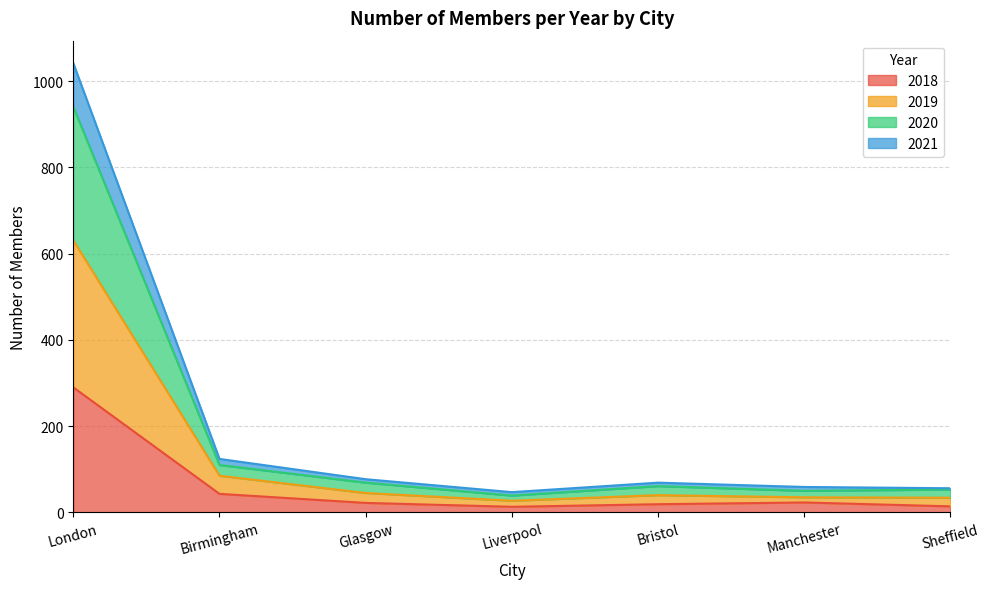

In 2020, how many points are lower than both neighbors (excluding endpoints)?

1